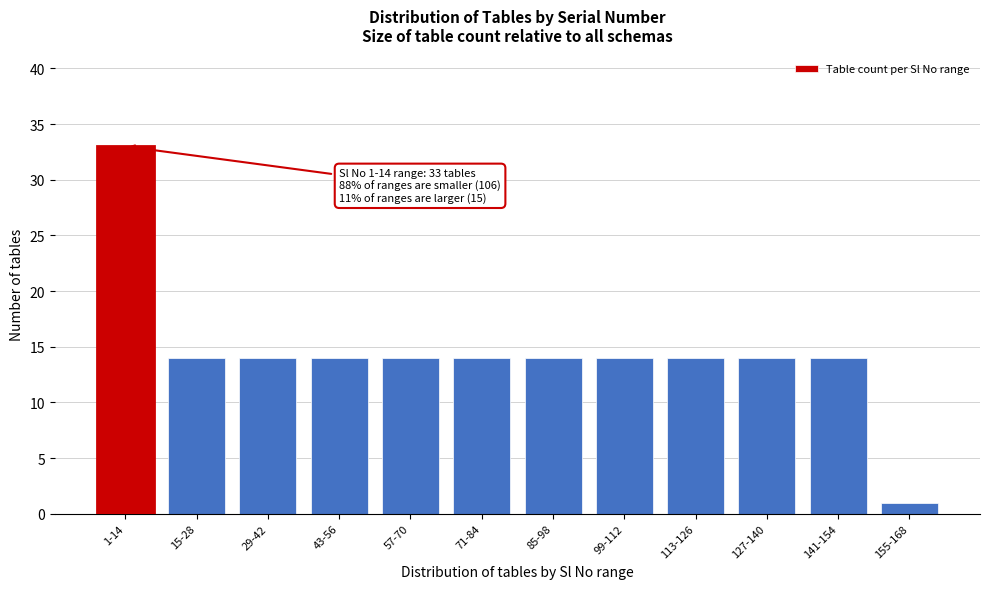

Reading right to left, list all the values displayed in this chart.

1	14	14	14	14	14	14	14	14	14	14	33